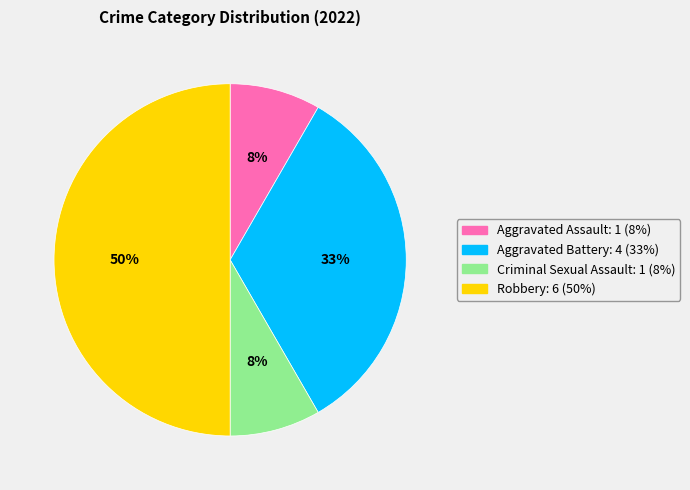

How many segments does this pie chart have?

4